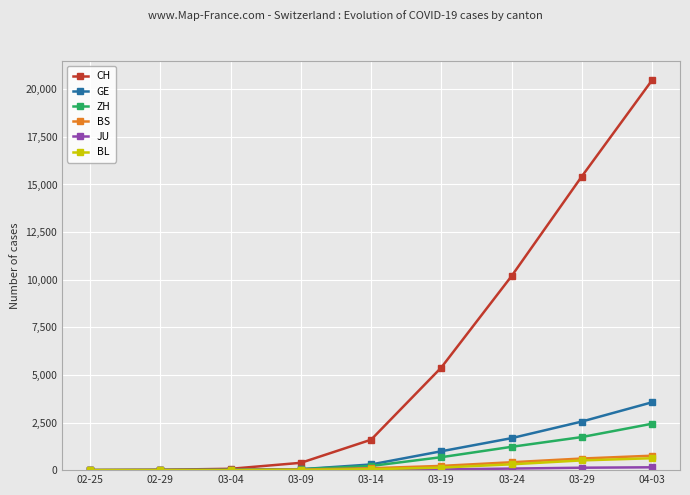

What is the difference between the BL values at 02-25 and 04-03?

625